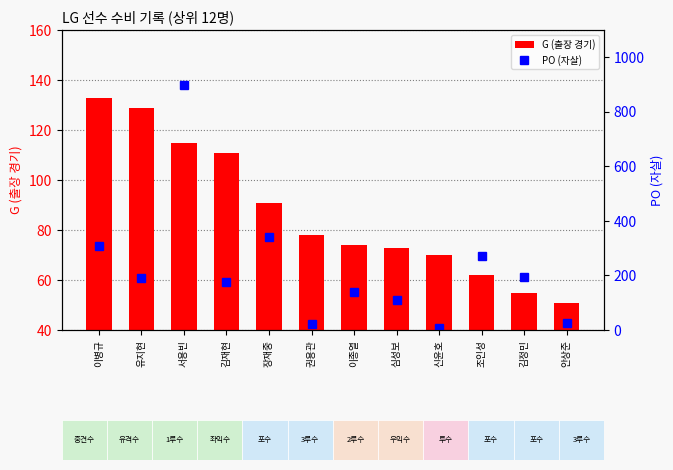

What is the total value across all series at 서용빈?

1013